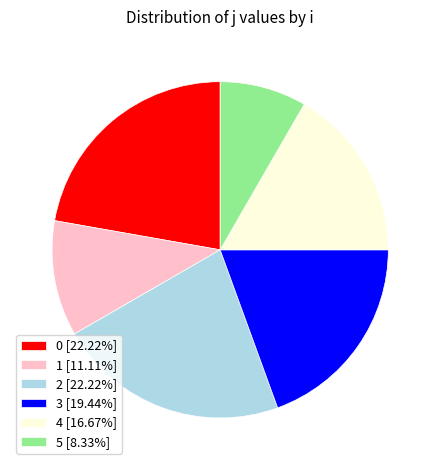

Does 1 [11.11%] represent more than half of the total?

No